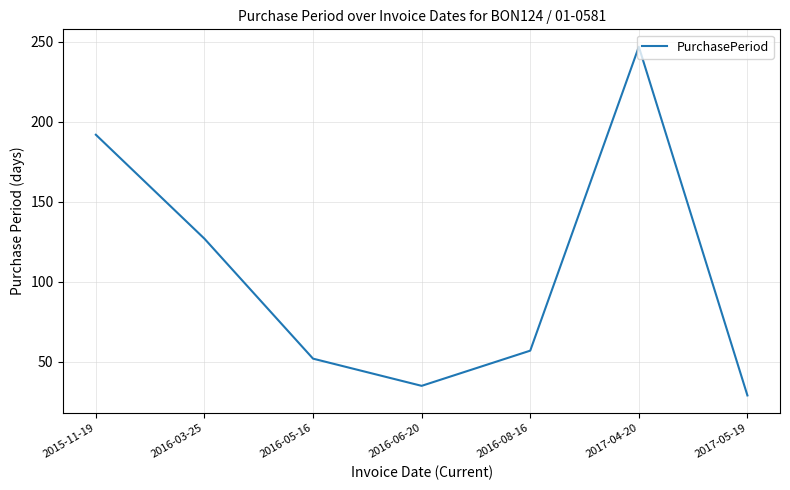

How many lines are shown in the chart?

1